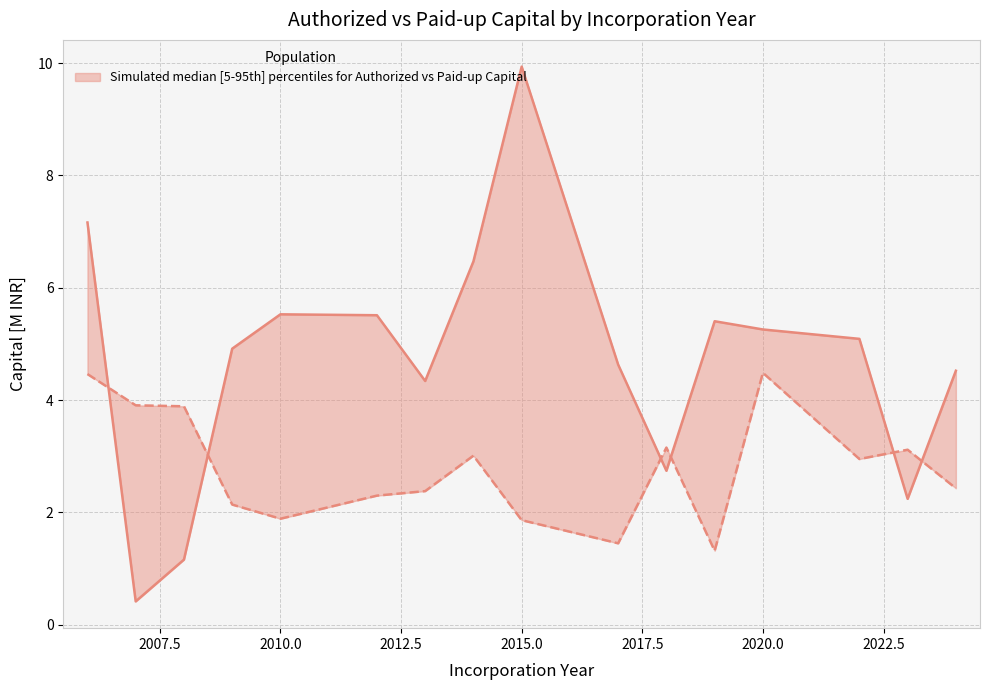

How many data points in Paid-up Capital (mean, M INR) are above 2?

12